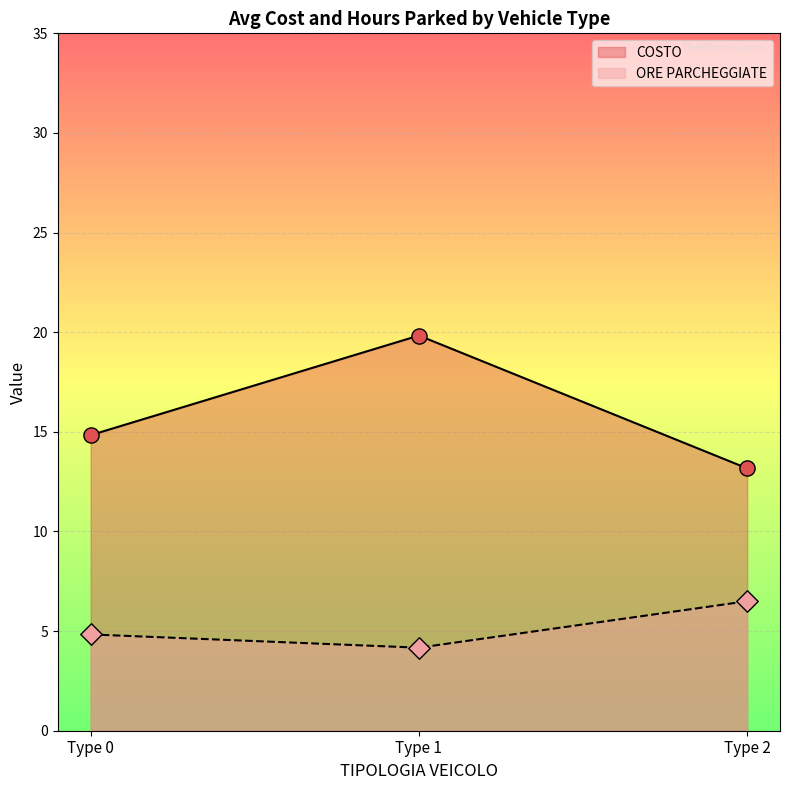

At which category is the sum across all series the highest?

Type 1